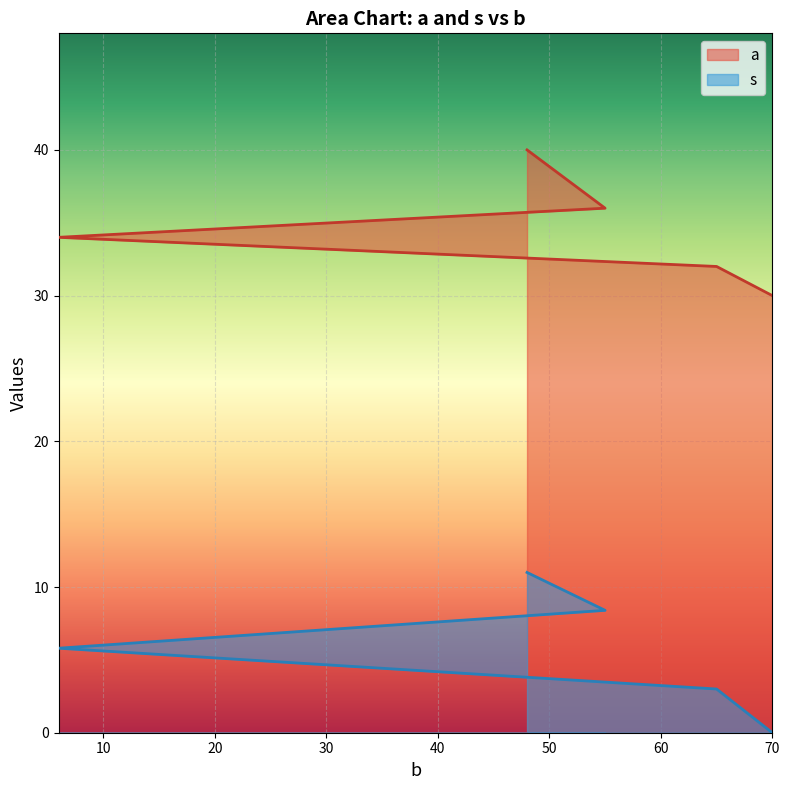

What is the difference between the a values at 65 and 6?

2.0